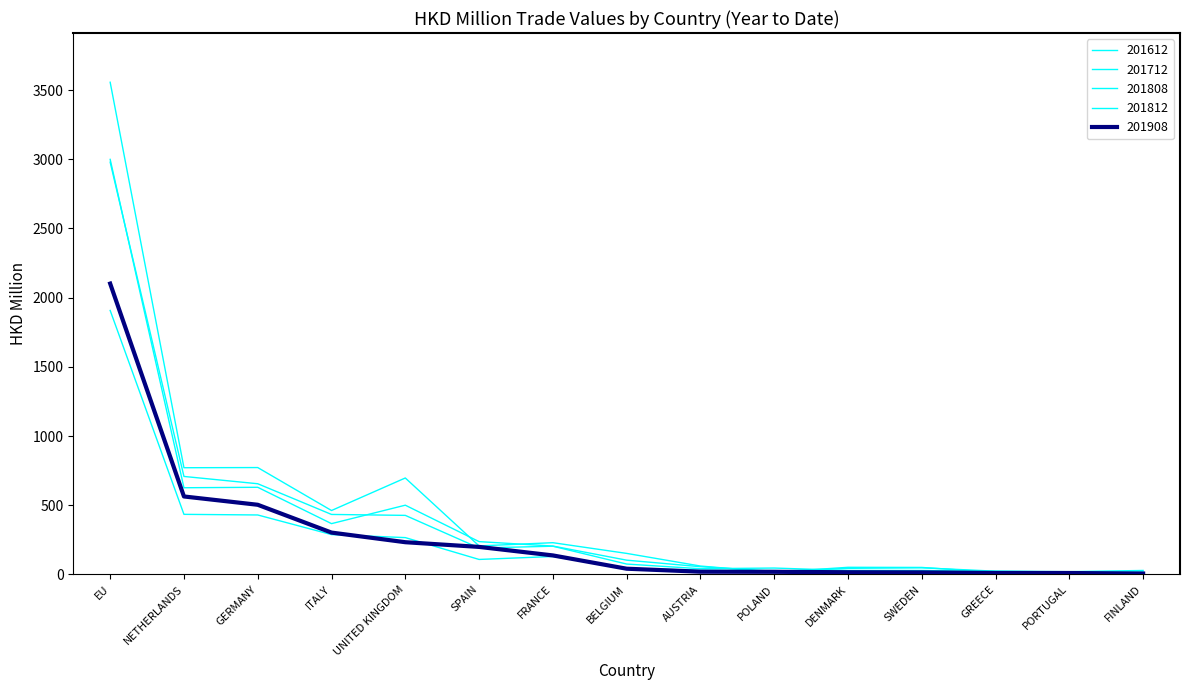

How many lines are shown in the chart?

5